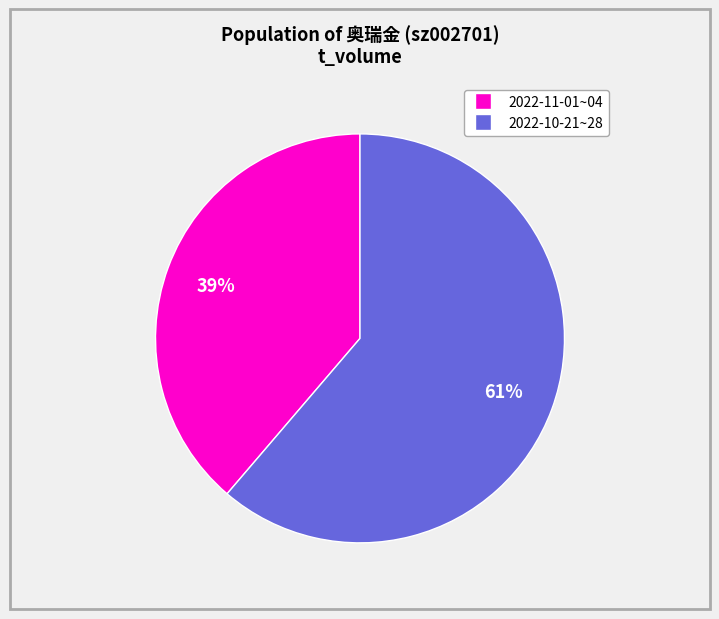

Is there any slice that represents more than half of the pie?

Yes